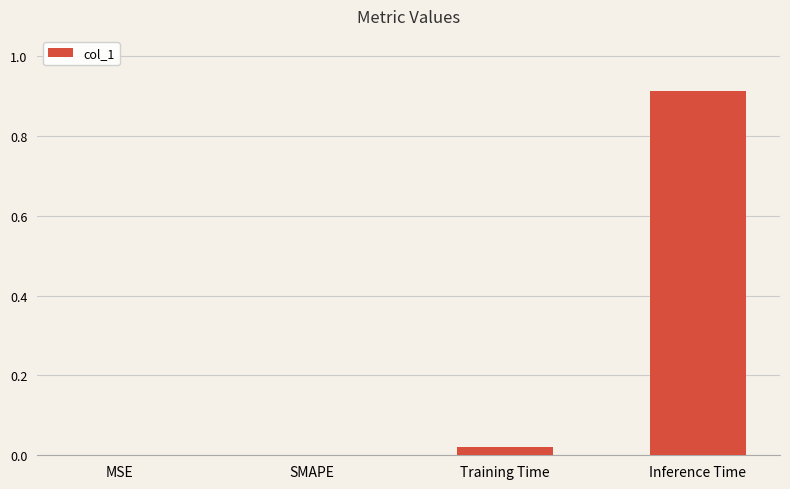

Are the bars horizontal?

No